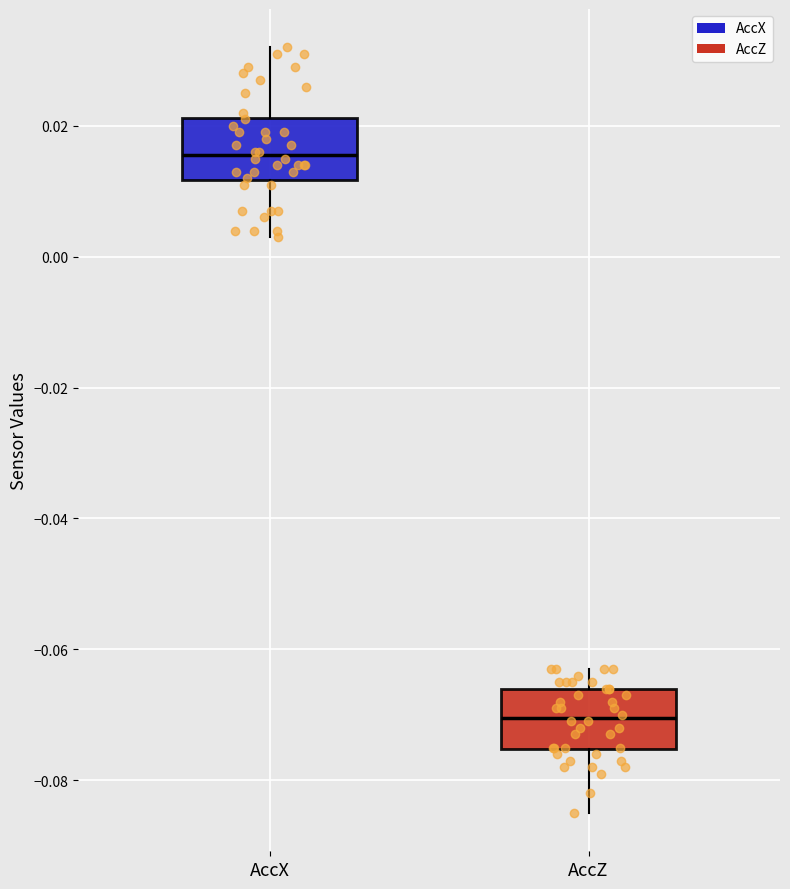

Where does the median line of the box for AccX sit on the y-axis? The values are not printed on the chart, so give them approximately, as read against the axis.

0.016